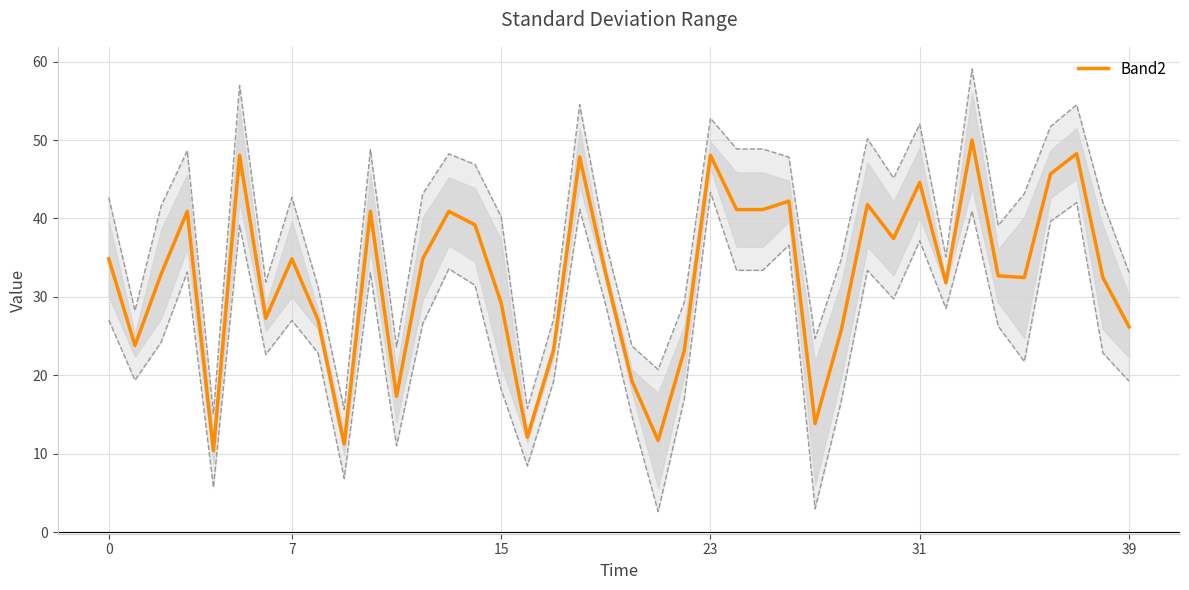

What is the value of the 19th point from the left?

47.8